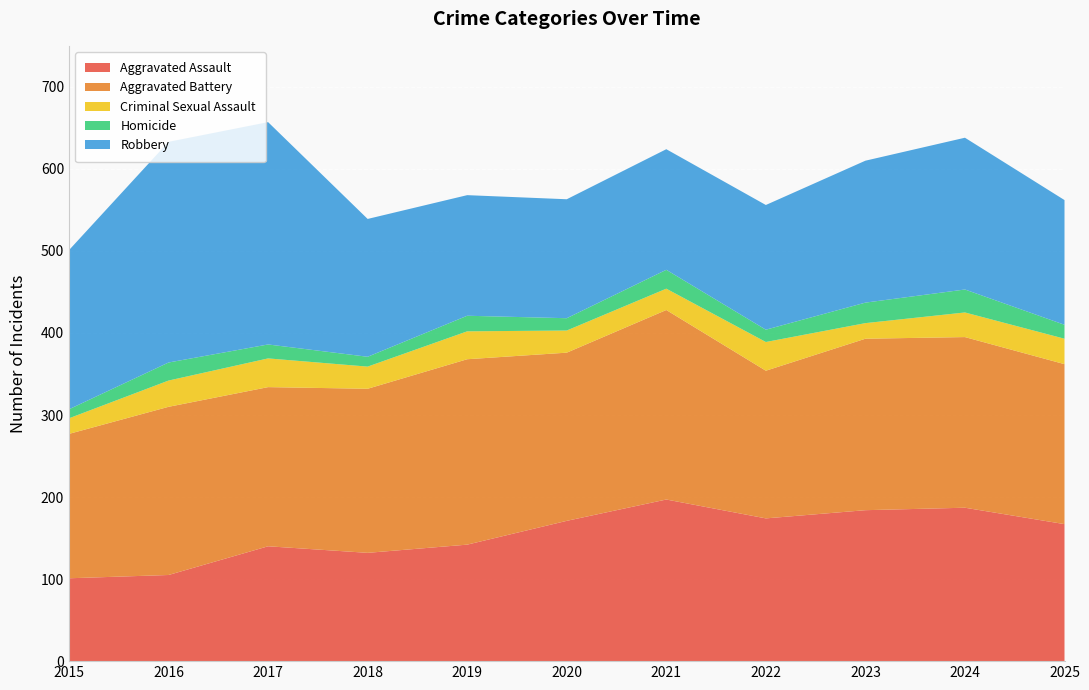

Reading right to left, list all the values displayed in this chart.

Aggravated Assault: 167	187	184	174	197	171	142	132	140	105	101
Aggravated Battery: 195	208	209	180	231	205	226	200	194	205	176
Criminal Sexual Assault: 31	30	19	35	26	27	34	27	35	32	19
Homicide: 17	28	25	15	23	15	19	12	17	22	11
Robbery: 152	185	173	152	147	145	147	168	271	269	194